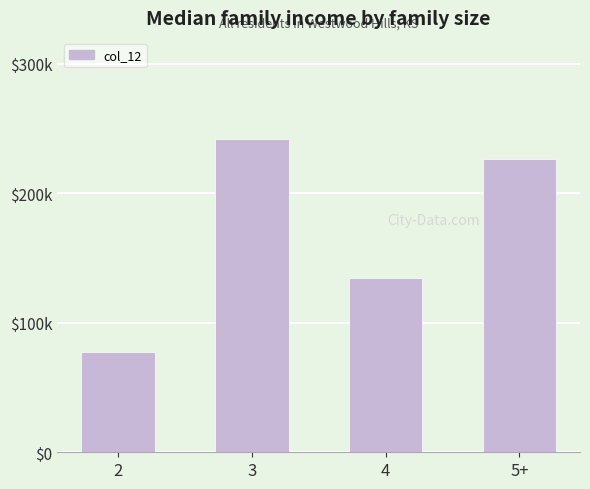

The value at 5+ is 226249.0. True or false?

True